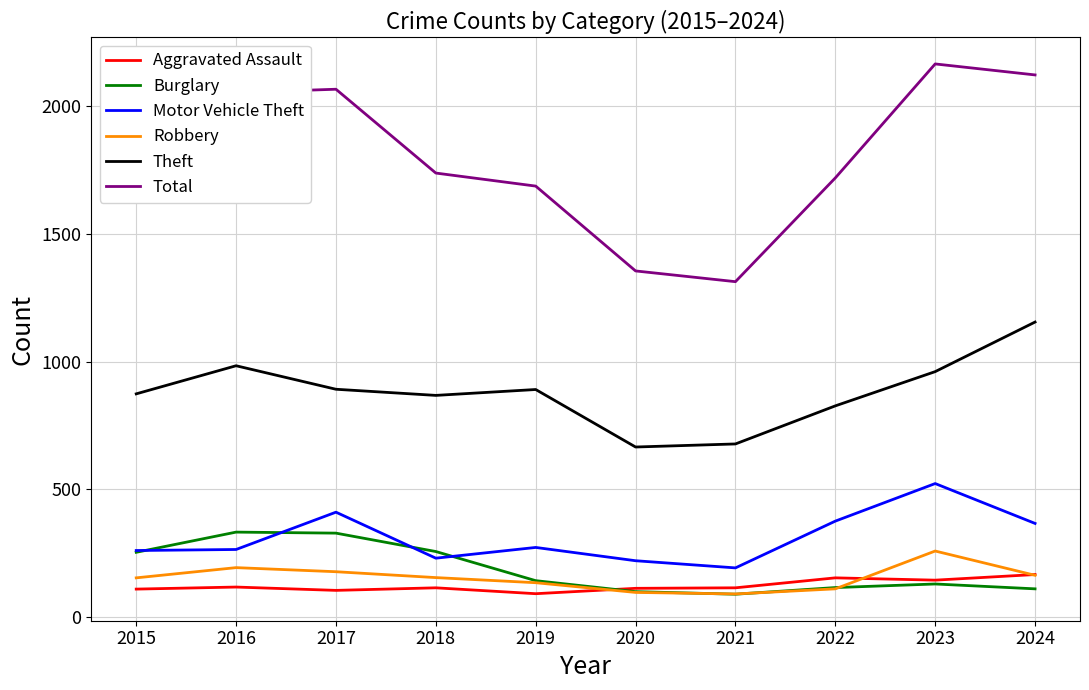

Does the chart display data point markers on the line(s)?

No